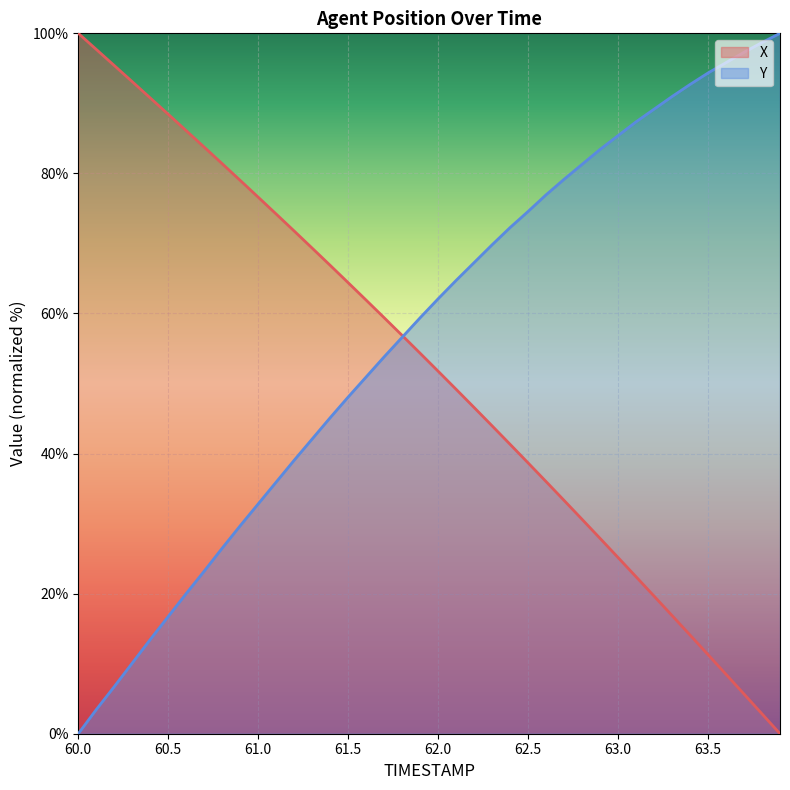

List the series in order of their peak value, highest first.

X, Y